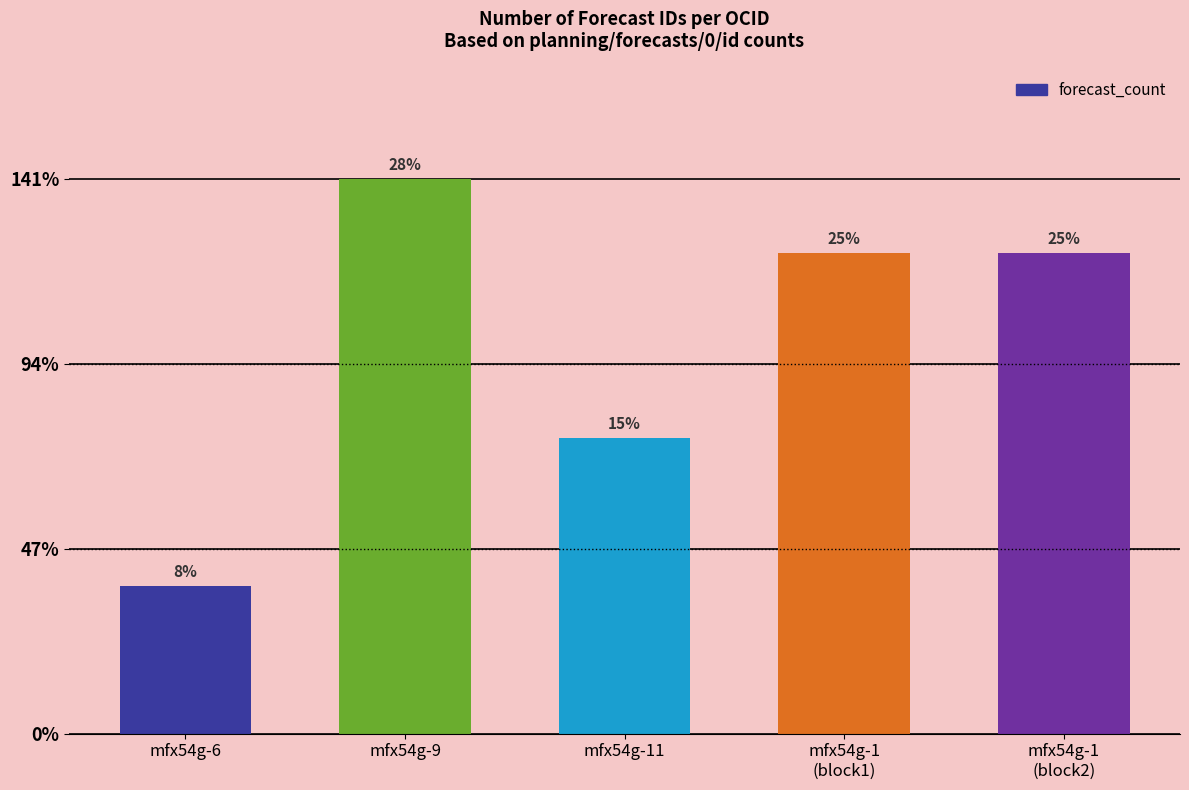

Are the bars horizontal?

No